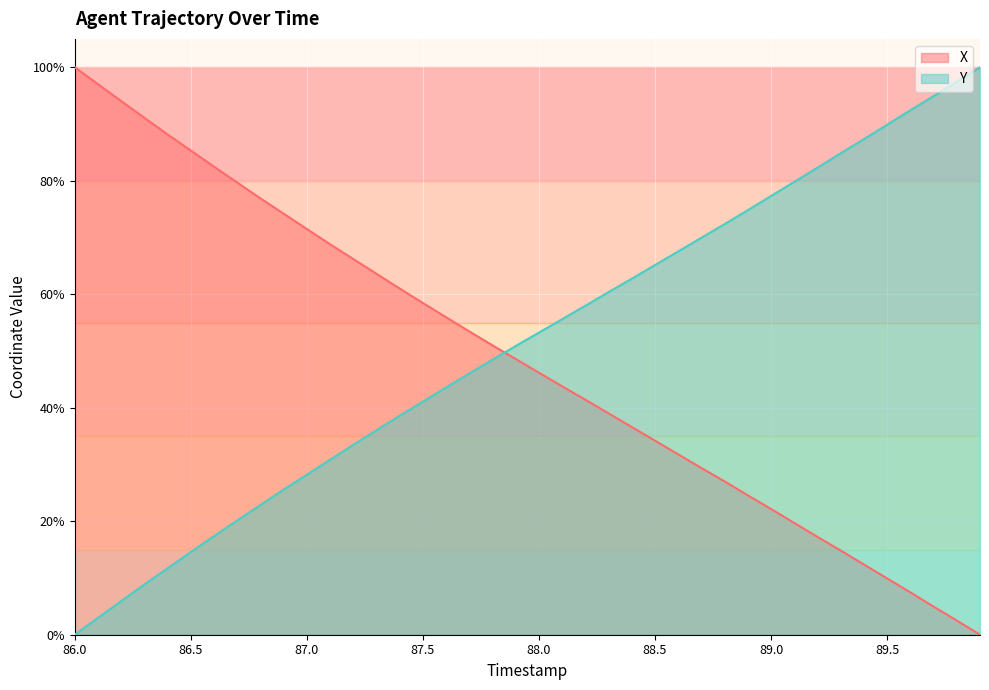

What are all the series names shown in the legend?

X, Y